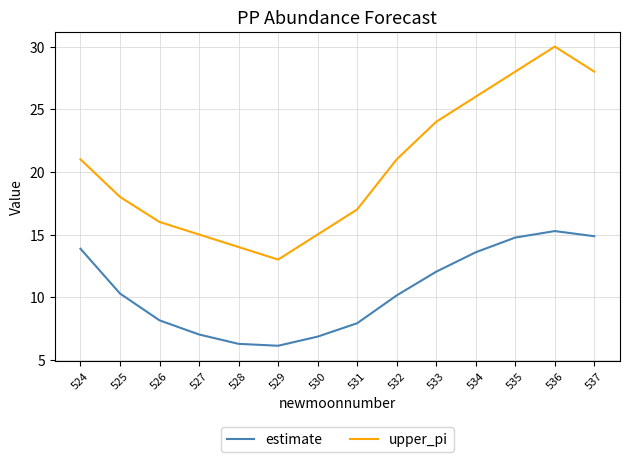

What is the approximate value of estimate at 537?

14.9